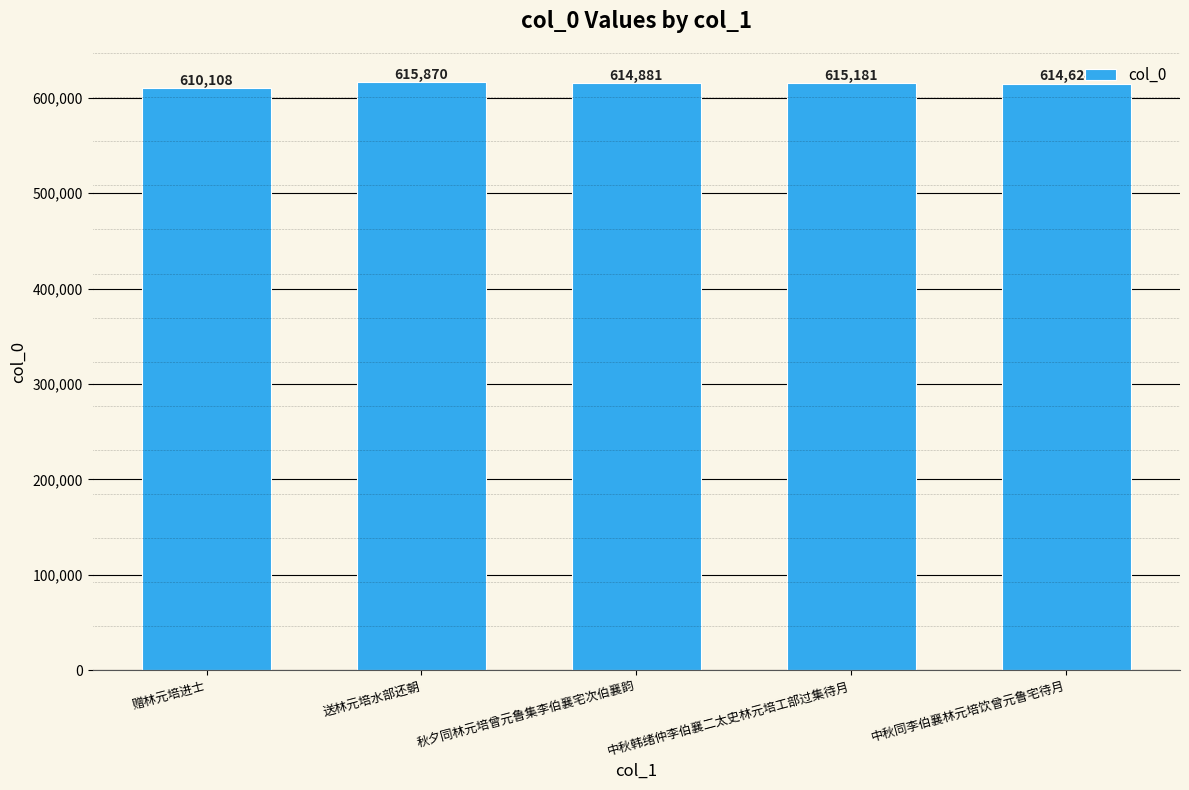

Rank the categories by value from highest to lowest.

送林元培水部还朝, 中秋韩绪仲李伯襄二太史林元培工部过集待月, 秋夕同林元培曾元鲁集李伯襄宅次伯襄韵, 中秋同李伯襄林元培饮曾元鲁宅待月, 赠林元培进士